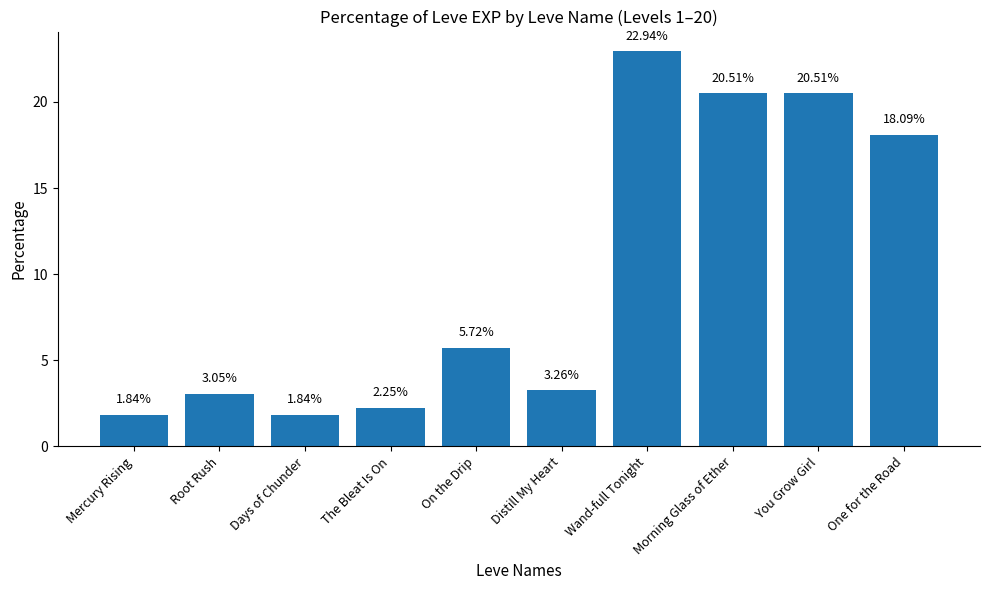

At which category does the chart reach its peak across all series?

Wand-full Tonight